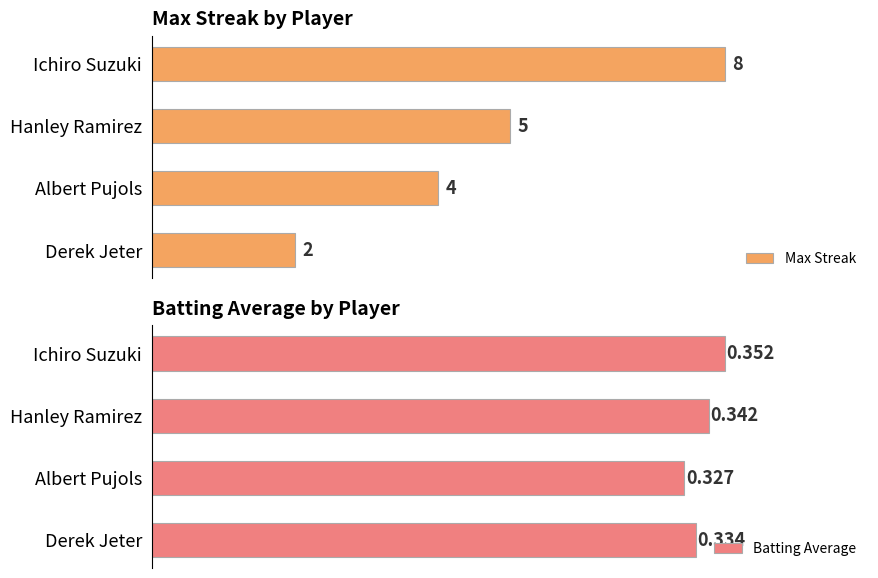

List the labels in order of Max Streak value, largest first.

Ichiro Suzuki, Hanley Ramirez, Albert Pujols, Derek Jeter